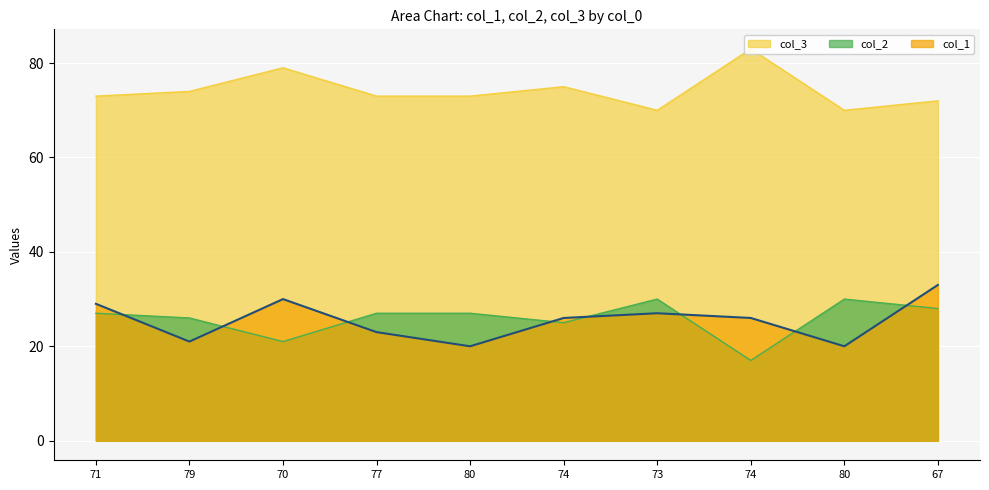

True or false: col_3 has a value of 54 at 74.

False